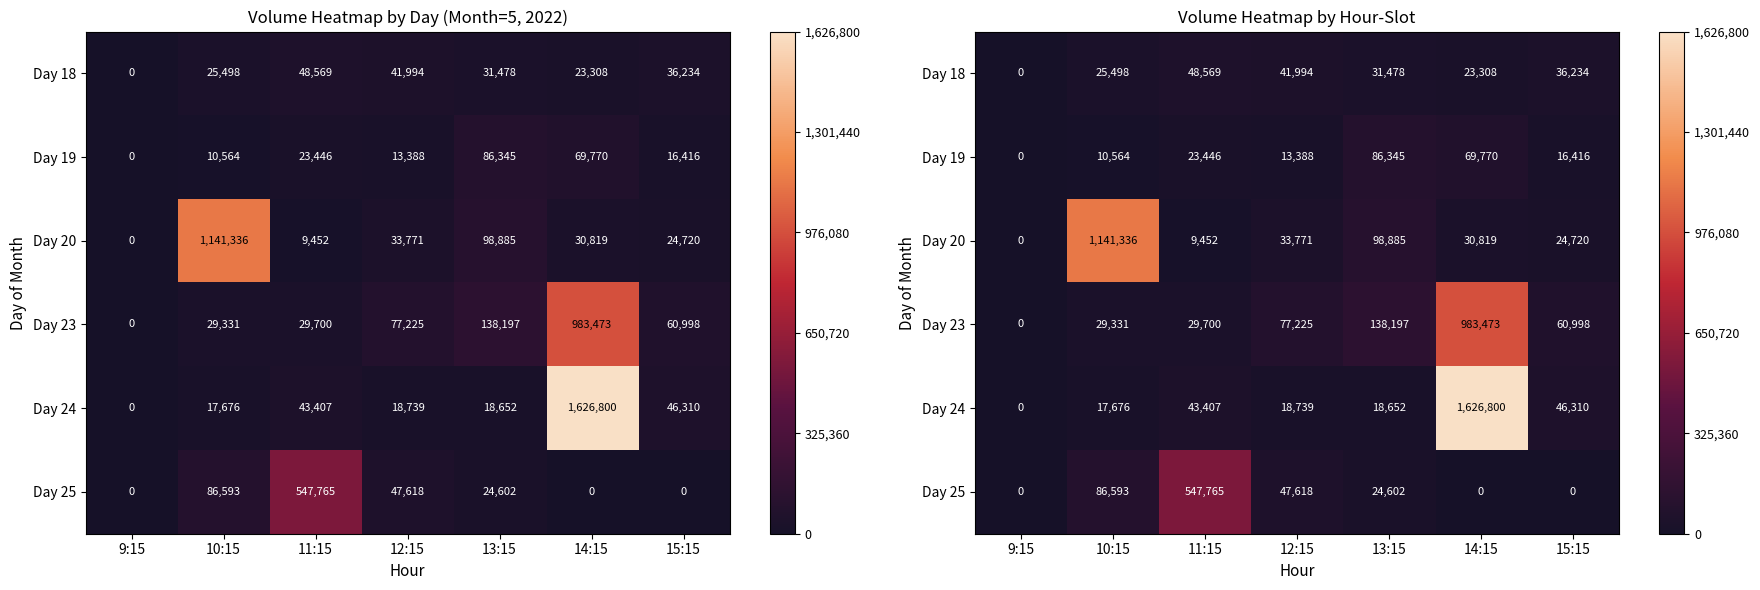

What is the maximum value shown in the chart?

1626800